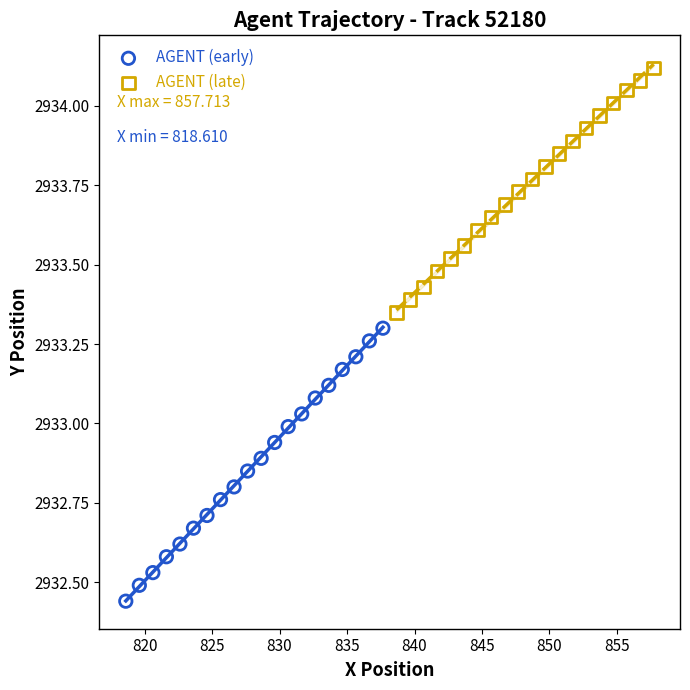

Which series contains the highest Y value?

AGENT (late)